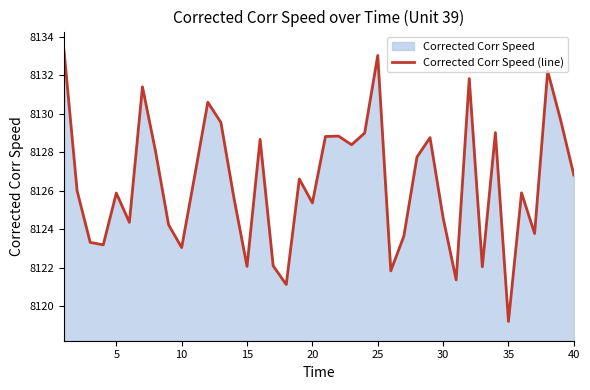

How many points are lower than both their immediate neighbors (excluding endpoints)?

12